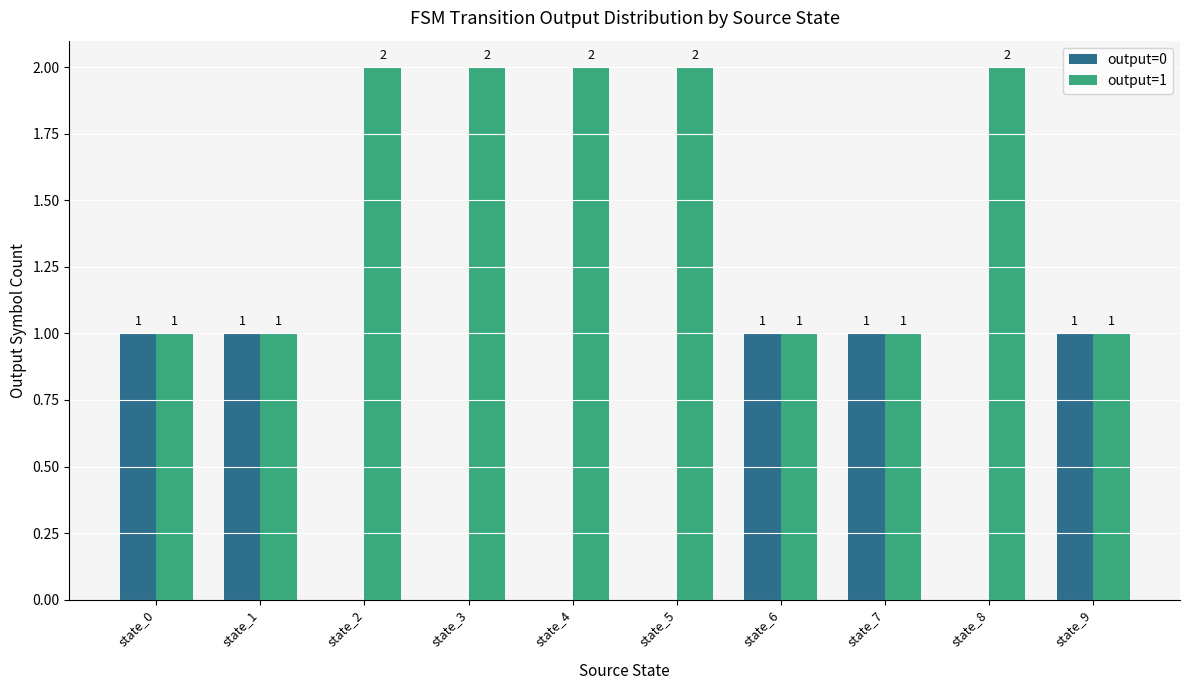

What value does the output=1 series have at state_5?

2